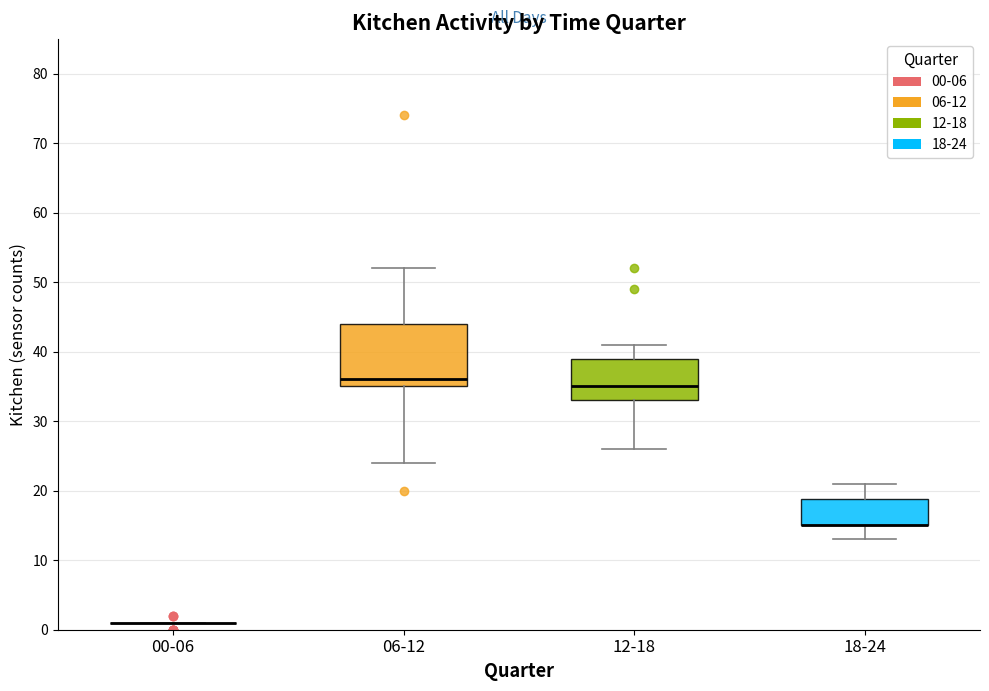

Comparing the boxes themselves (not the whiskers), which one is the tallest?

06-12